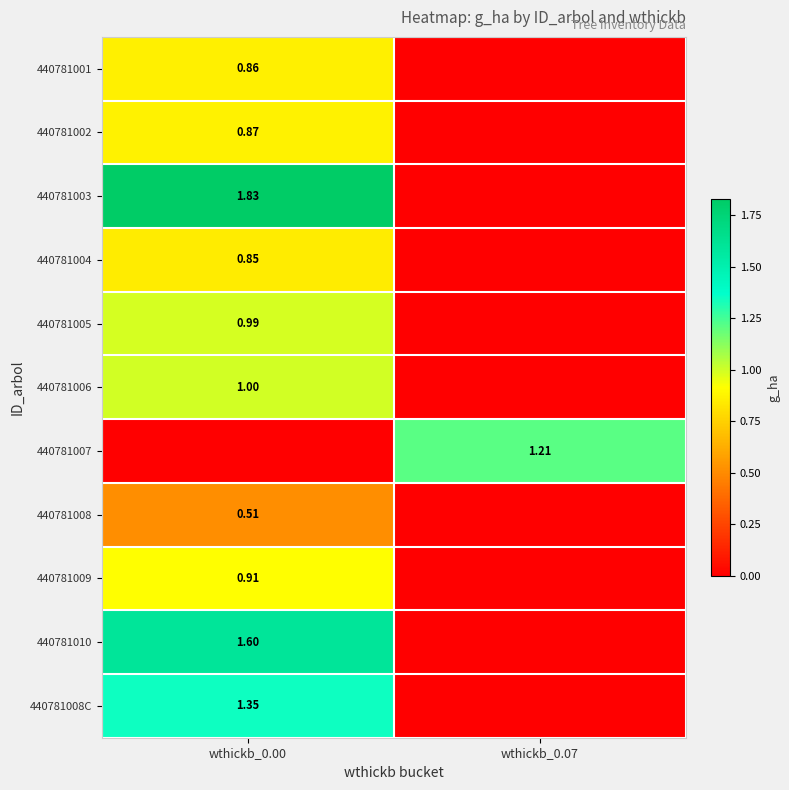

What is the sum of the 440781007 values at wthickb_0.00 and wthickb_0.07?

1.2